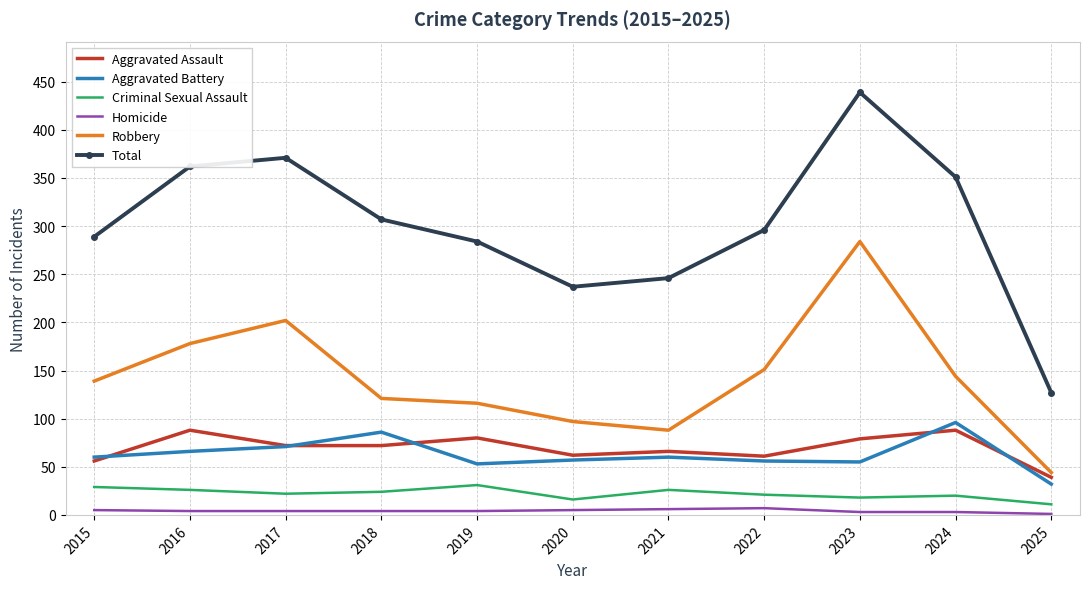

The value of Total at 2016 is 189. True or false?

False